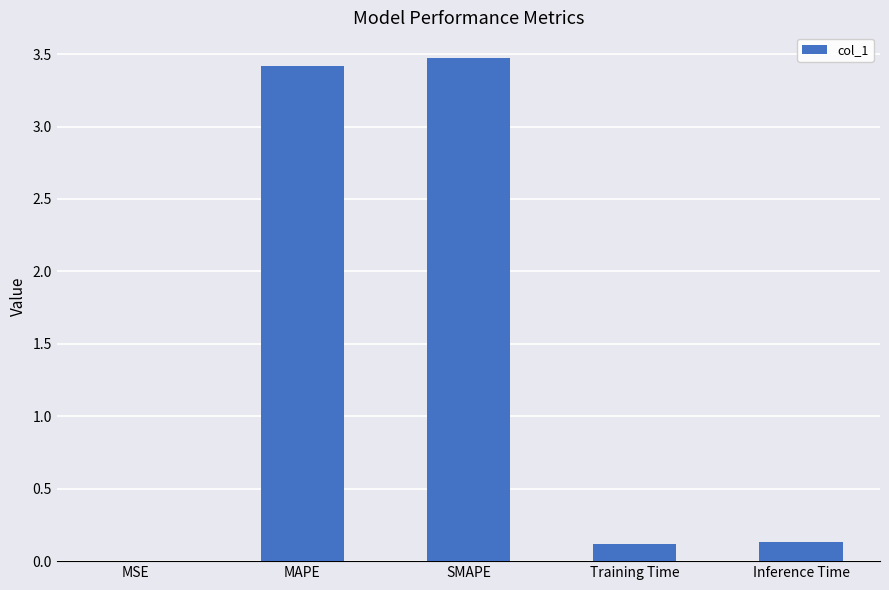

The chart shows a value of 0.1 at Training Time. True or false?

True